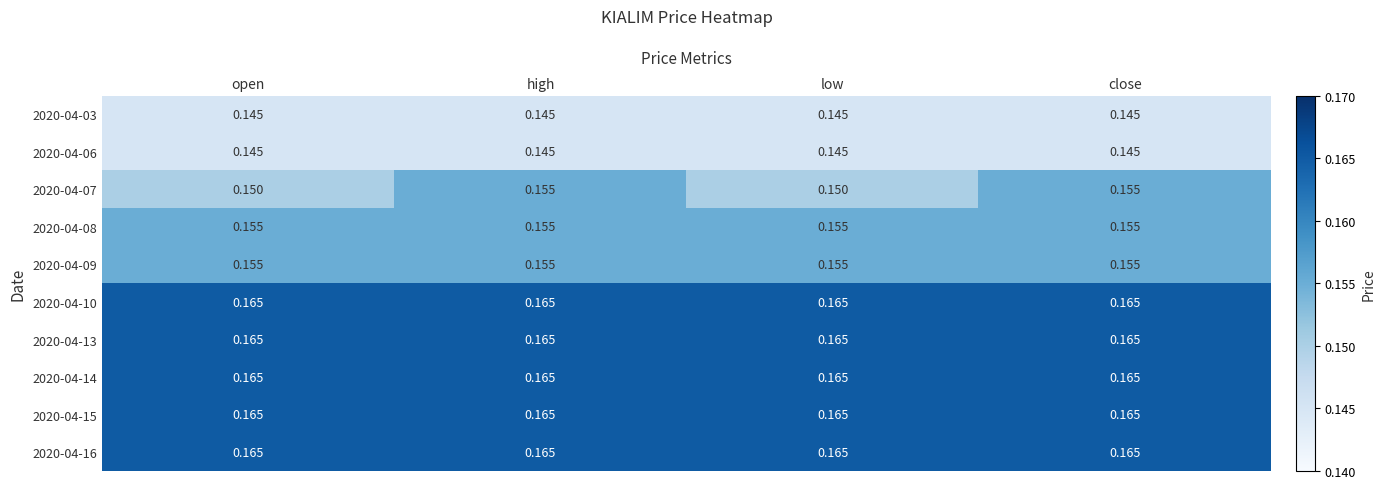

Is the value of 2020-04-13 at close greater than the value of 2020-04-03 at low?

Yes